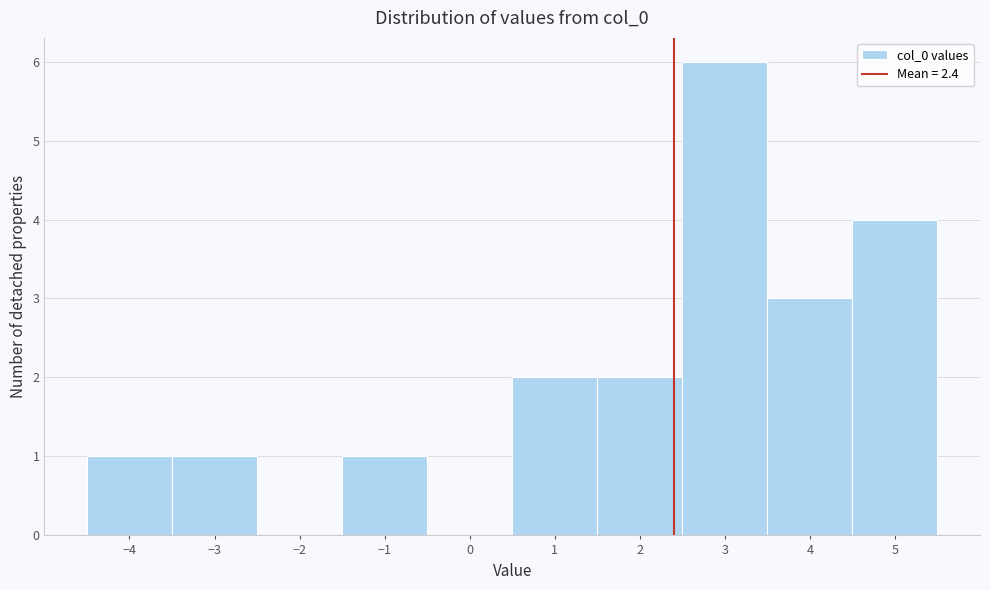

Which range on the x-axis has the tallest bar?

2.5 to 3.5